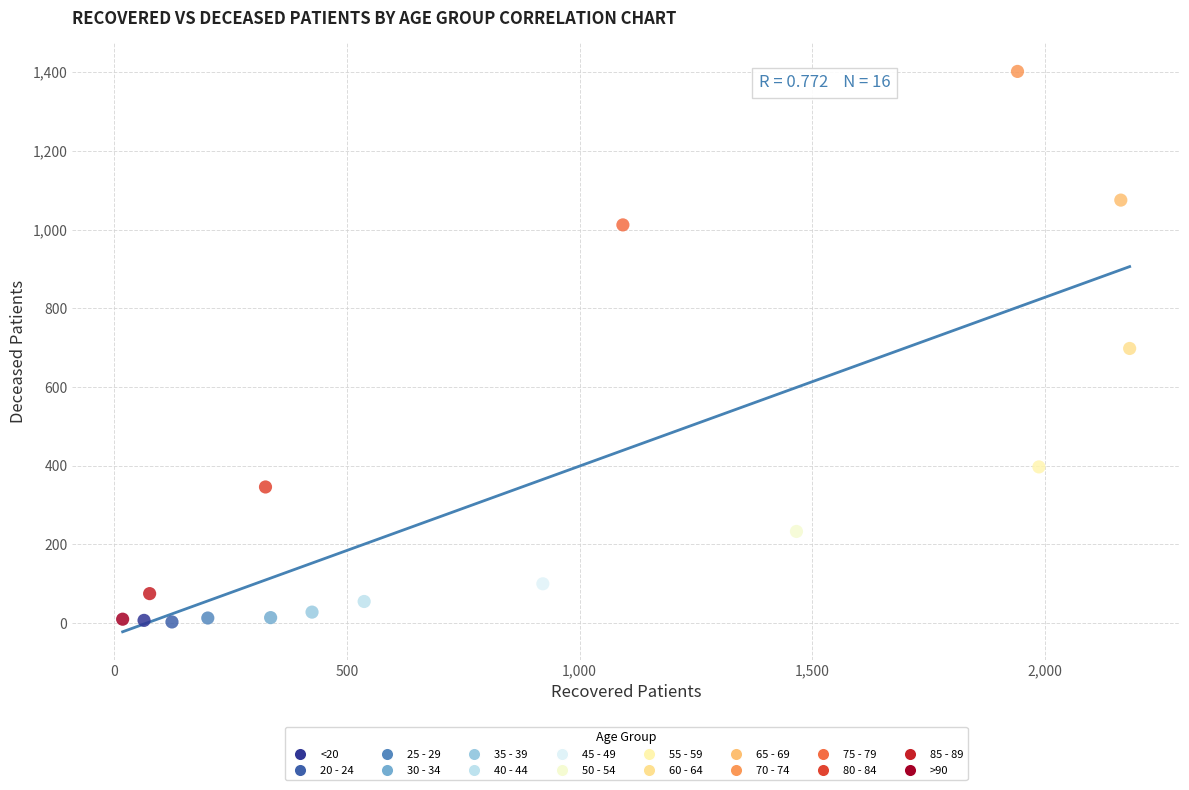

What are all the series names shown in the legend?

<20, 20 - 24, 25 - 29, 30 - 34, 35 - 39, 40 - 44, 45 - 49, 50 - 54, 55 - 59, 60 - 64, 65 - 69, 70 - 74, 75 - 79, 80 - 84, 85 - 89, >90